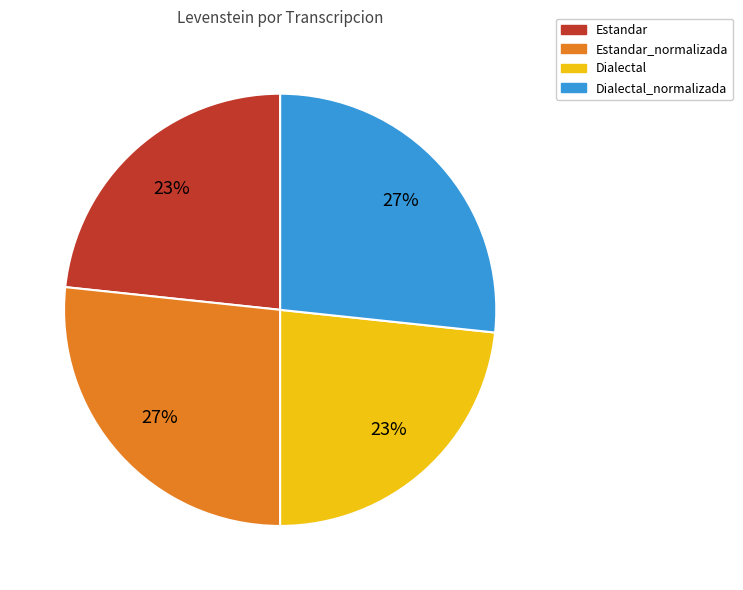

To the nearest percent, what is the average slice percentage?

25%